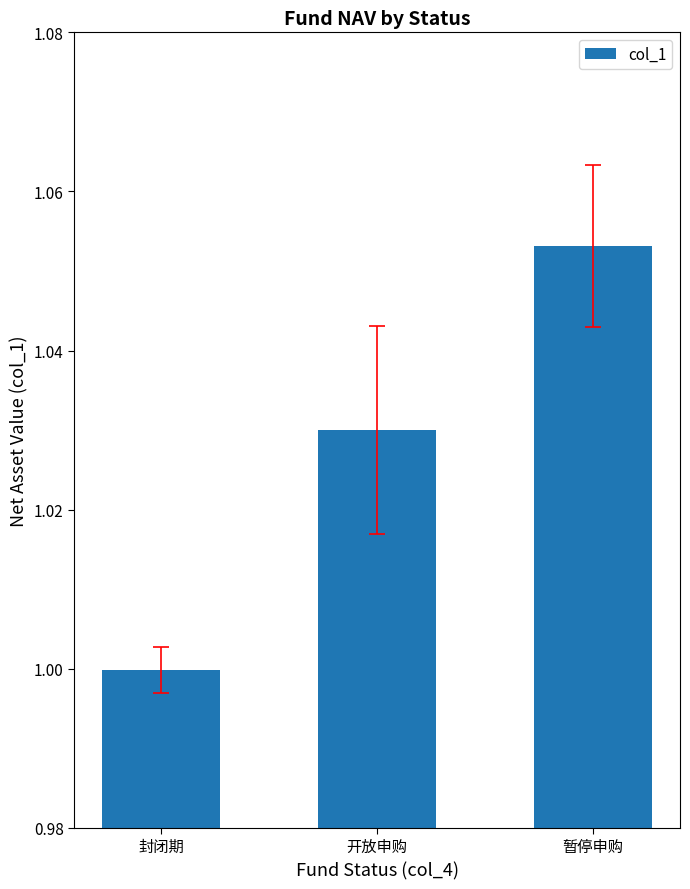

Rank the categories by value from highest to lowest.

暂停申购, 开放申购, 封闭期